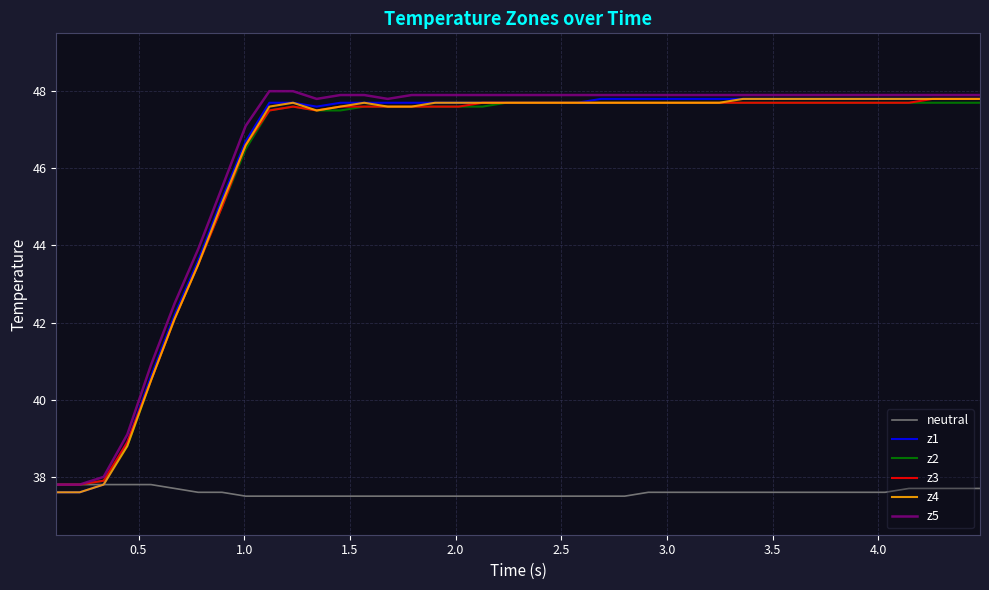

What is the minimum value shown in the chart?

37.5